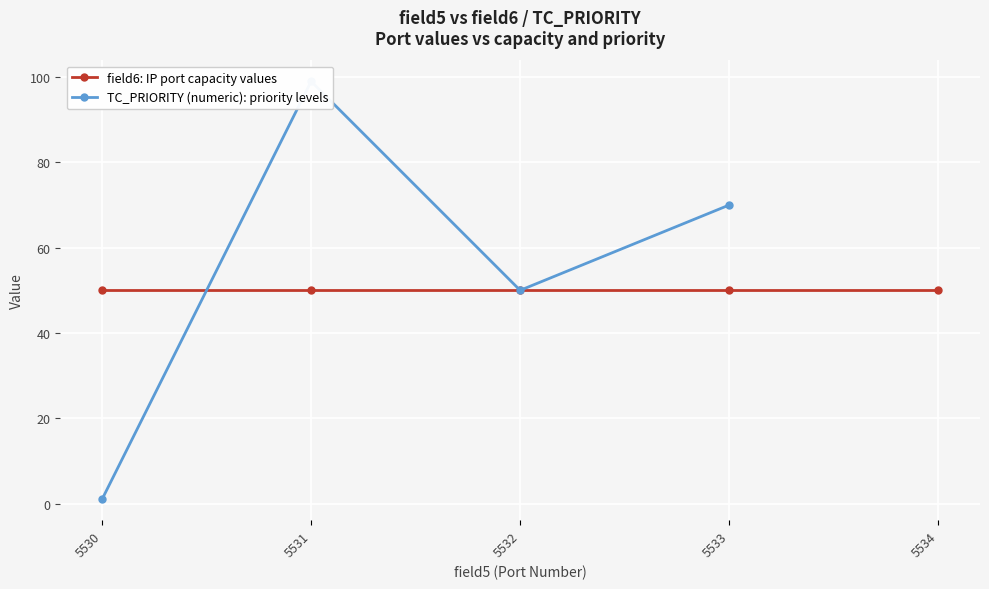

What value does the data have at 5531?

99